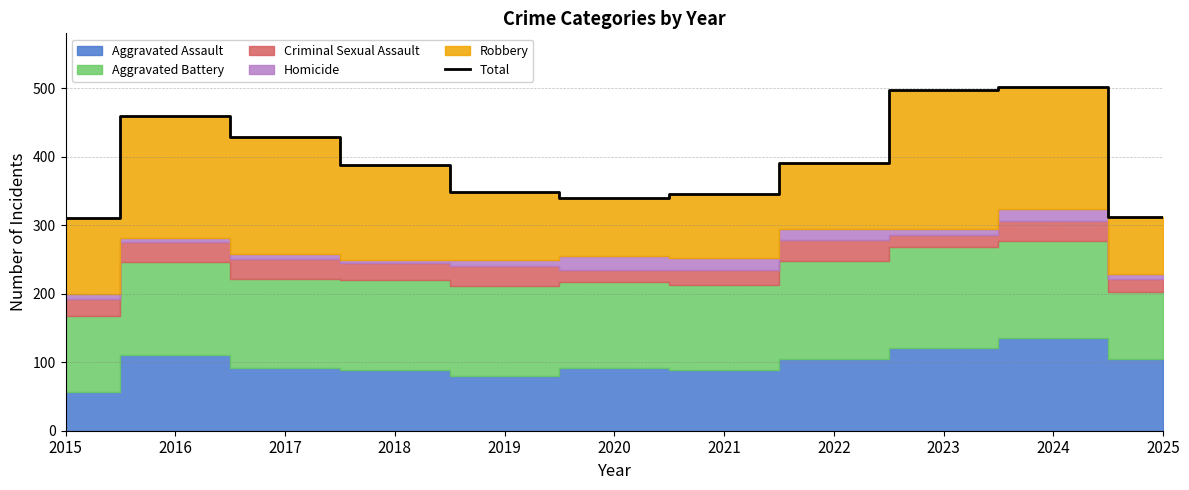

At which category does the chart reach its peak across all series?

2024